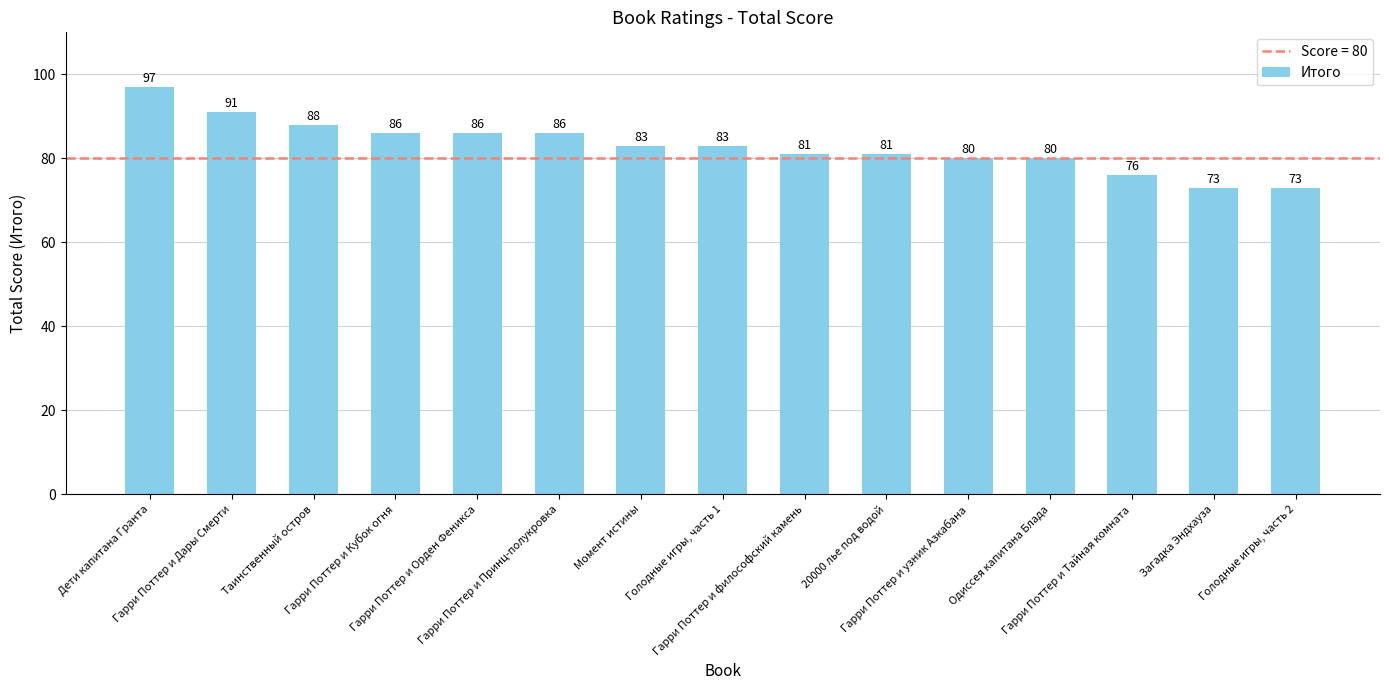

What is the greatest value displayed?

97